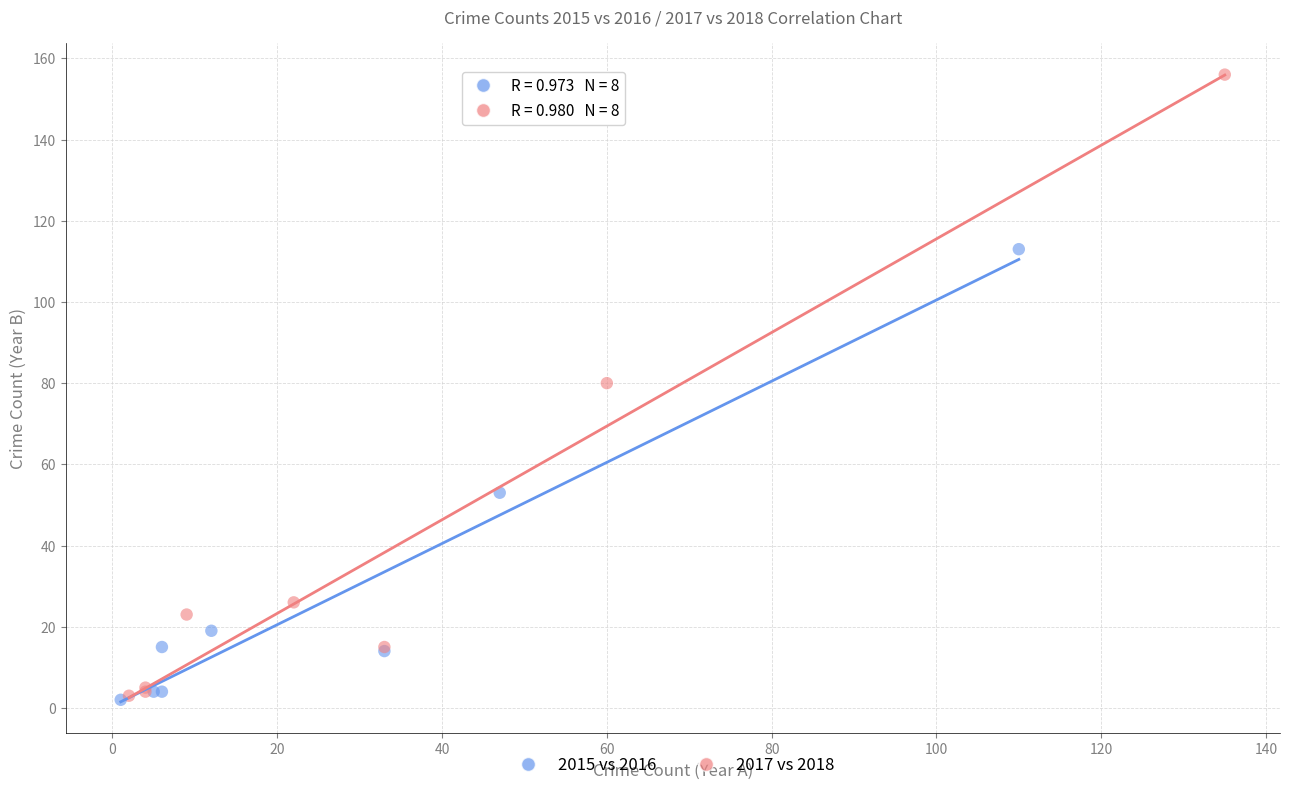

Which series has the largest Y range (max minus min)?

2017 vs 2018